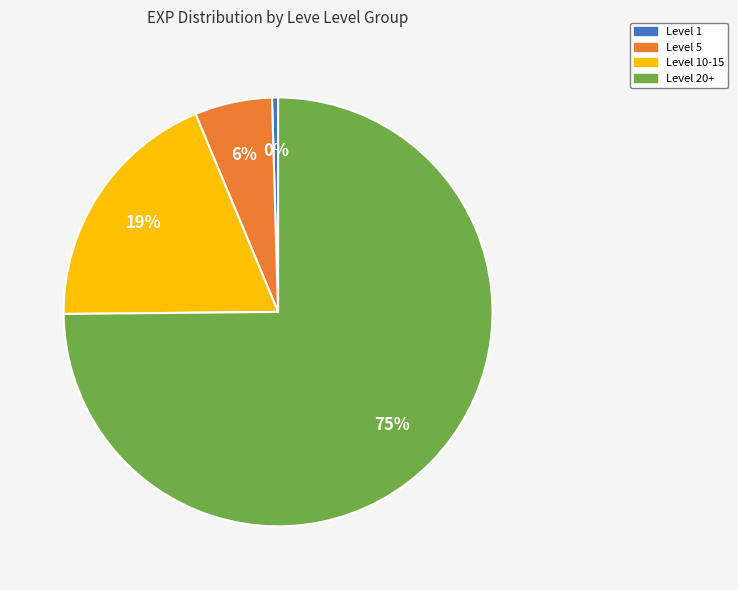

Does any single category account for the majority?

Yes